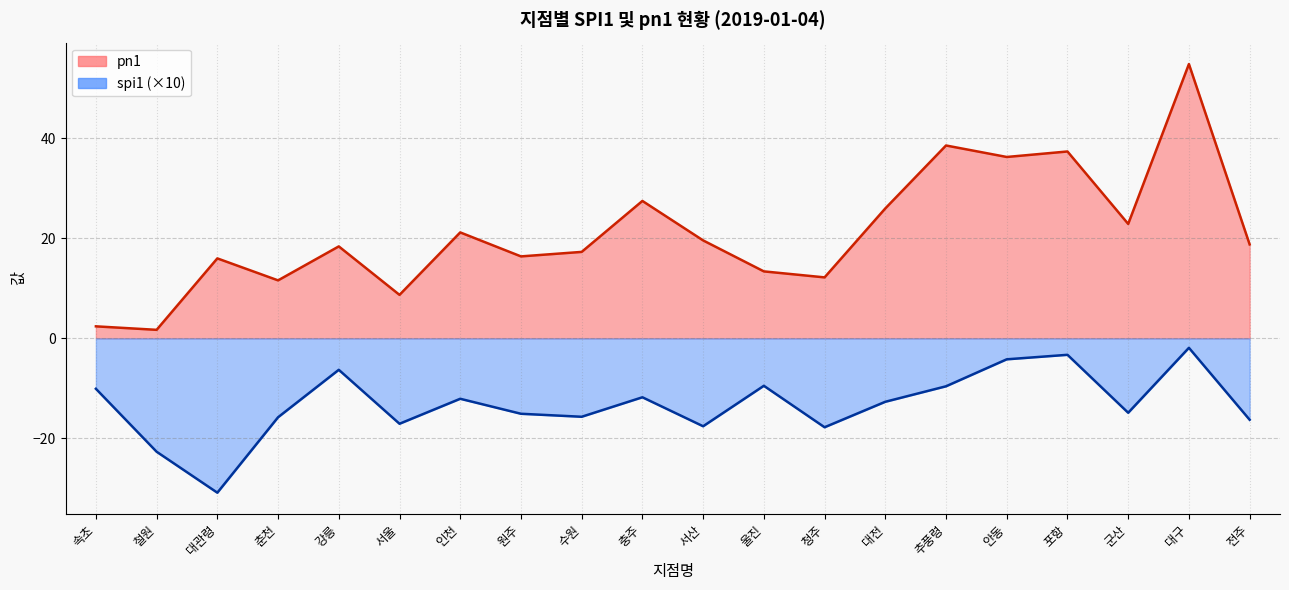

What are all the series names shown in the legend?

spi1, pn1